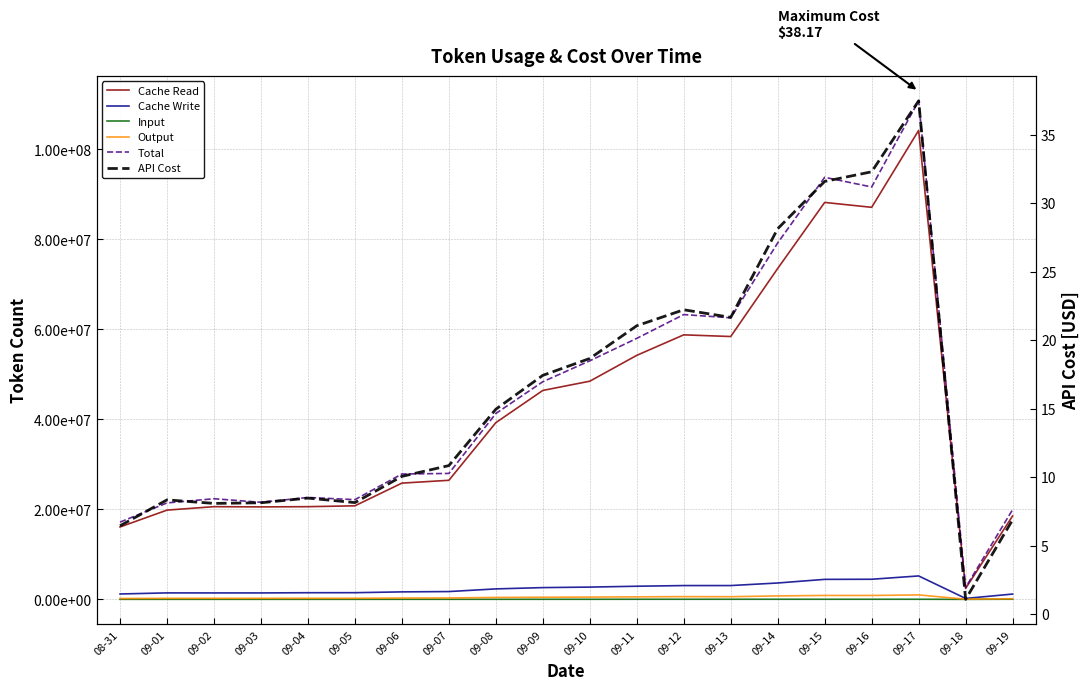

Reading left to right, list all the values displayed in this chart.

Cache Read: 16084631.8	19833693.5	20598410.8	20548055.7	20596775.1	20788683.6	25832481.6	26460081.2	39275299.1	46432286.4	48485914.5	54231393.3	58788300.3	58416477.6	73546584.1	88218747.9	87131919.9	104228748.9	2431878.2	18531715.5
Cache Write: 1193456.8	1435223.7	1426145.6	1427078.5	1474014.1	1480484.8	1659213.1	1731032.6	2323321.5	2610848.8	2725195.2	2914742.0	3063395.9	3064338.7	3635763.5	4441190.4	4466030.5	5203640.3	202747.8	1173776.2
Input: 9040.7	8945.6	8949.1	8800.9	9041.4	9015.6	11538.3	11593.5	13200.7	13036.3	14604.8	21093.5	21018.0	21588.9	21268.3	21230.4	21708.3	21013.9	728.1	30161.6
Output: 185742.4	227261.4	231796.6	231329.1	235862.7	234227.0	294333.5	307503.6	429142.5	468627.0	504685.7	556536.1	605322.7	588942.6	764839.1	863956.5	863964.7	988762.6	35977.1	141848.5
Total: 17159779.1	21432393.5	22362733.0	21570494.0	22644209.0	22161879.7	27856036.3	27983421.3	41310292.2	48368647.3	53019452.2	58007515.3	63290553.3	62576009.3	79220570.8	93801471.2	91653945.5	110798335.4	2646158.8	19936705.1
API Cost: 6.5	8.3	8.1	8.1	8.5	8.1	10.1	10.8	15.0	17.4	18.7	21.1	22.2	21.7	28.1	31.6	32.3	37.5	1.1	6.9